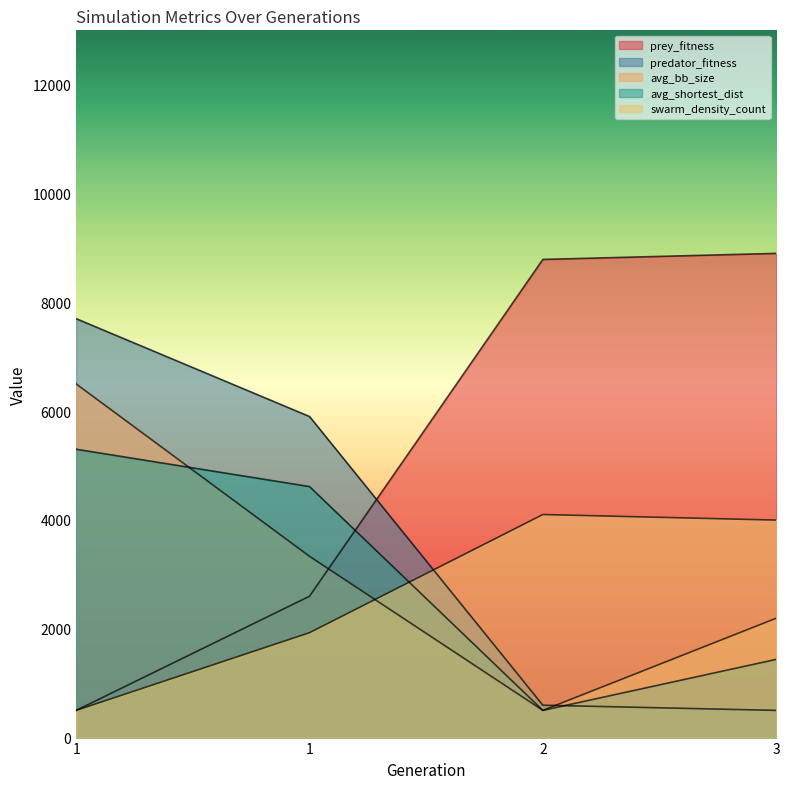

Is the value of swarm_density_count at 1 greater than the value of prey_fitness at 1?

No